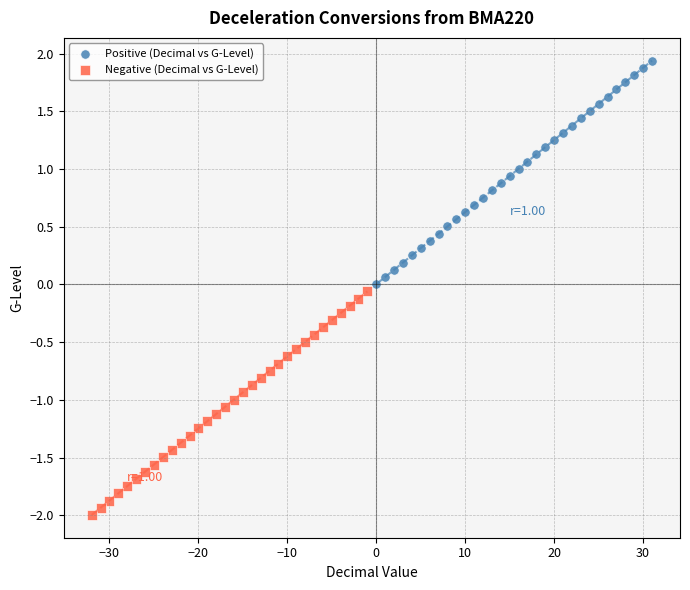

Which series contains the highest Y value?

Positive (Decimal vs G-Level)